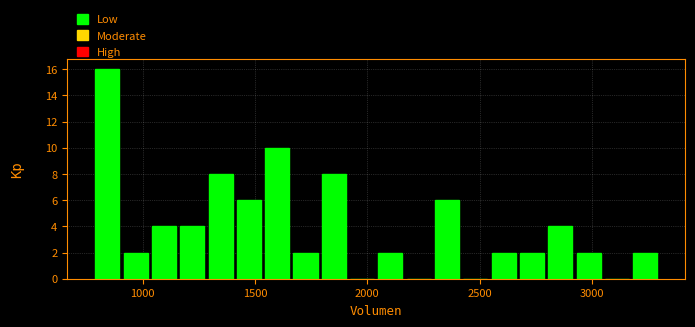

Around what value on the x-axis is the tallest bar? Give the approximate position of its centre, as read against the axis.

850